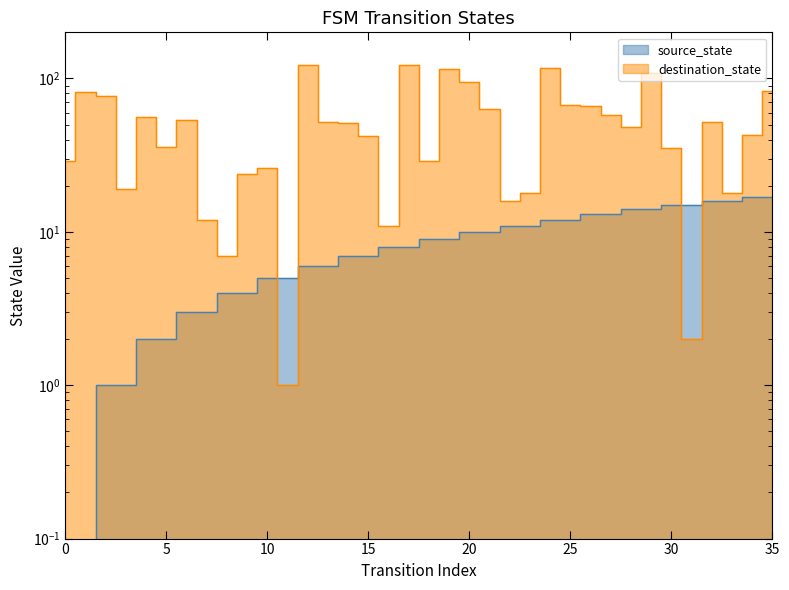

What is the value of the destination_state point at the 19th from the left?

29